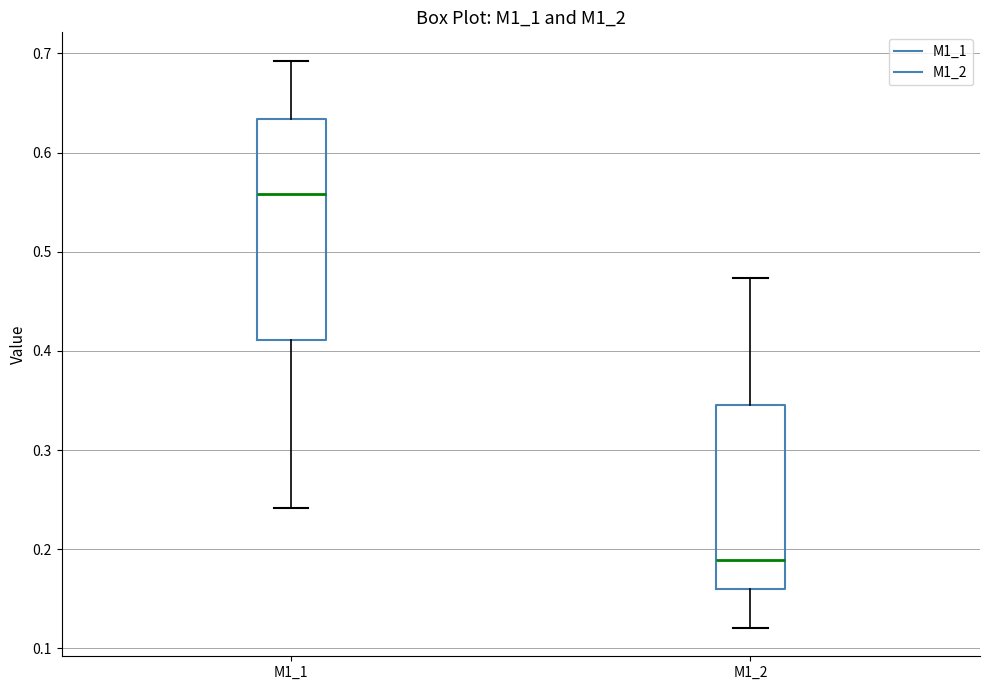

Where is the lower edge of the box for M1_1 on the y-axis? The values are not printed on the chart, so give them approximately, as read against the axis.

0.41